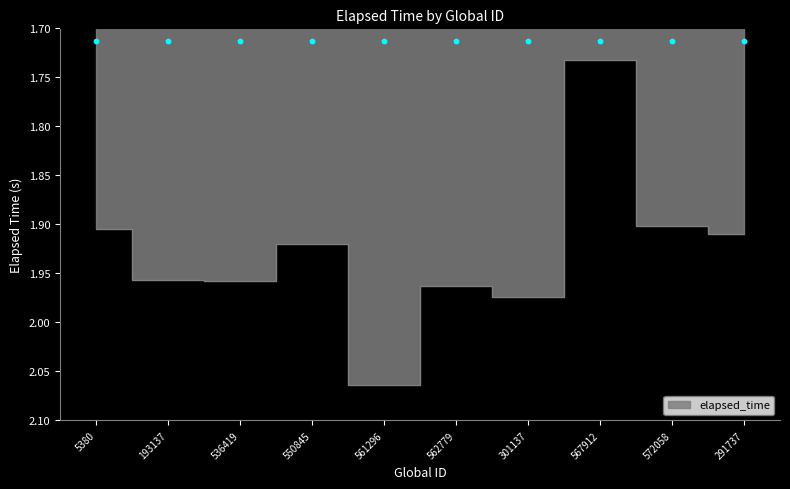

What is the change in value from 550845 to 301137?

+0.1